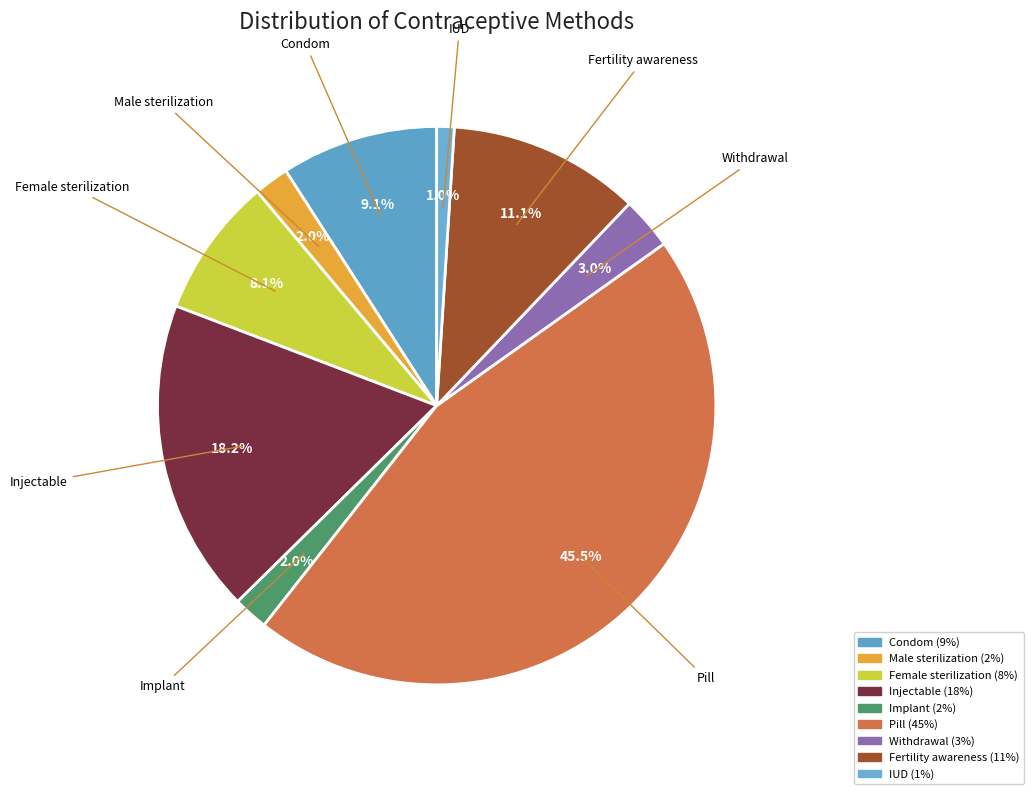

What is the total percentage of Fertility awareness and IUD?

12.1%